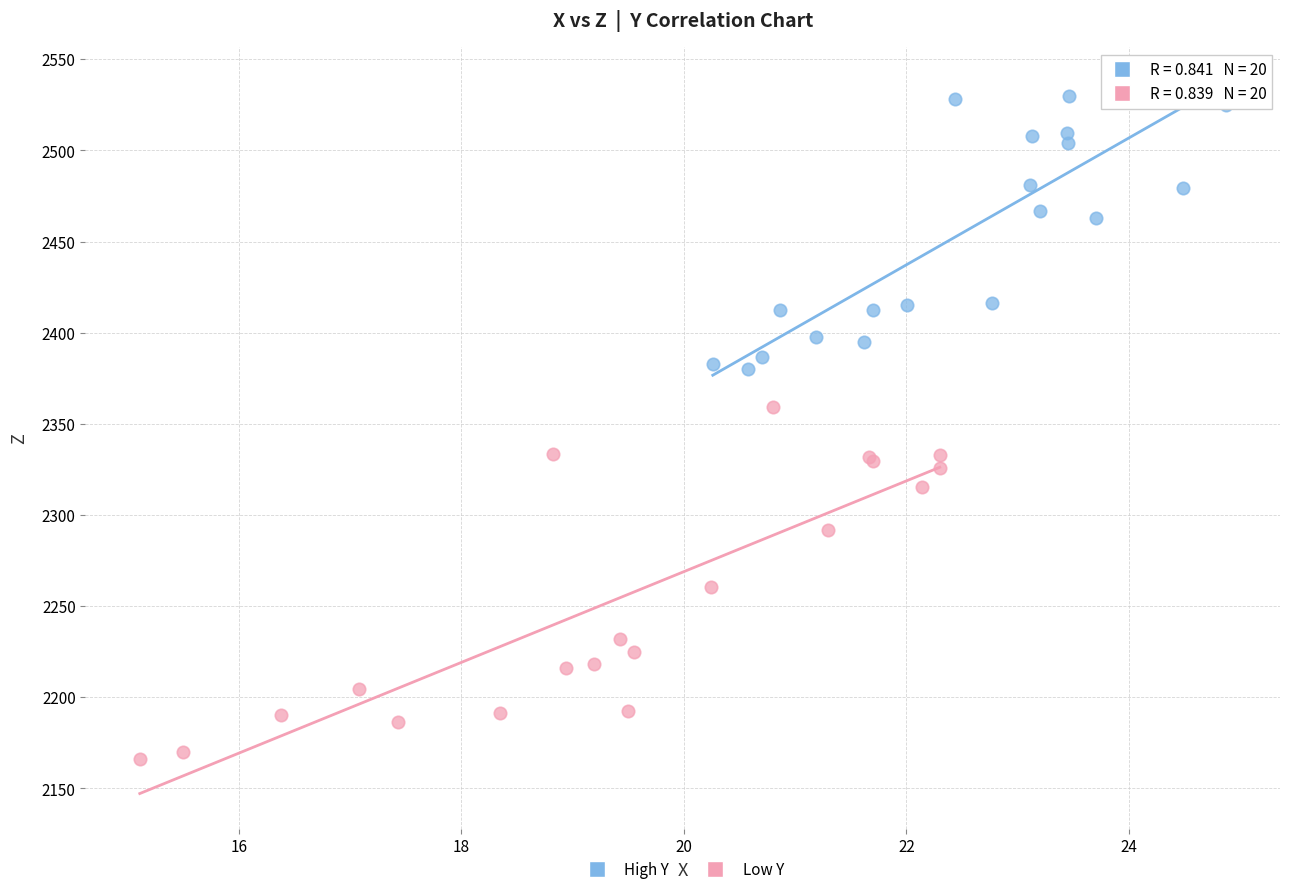

Which series contains the highest Y value?

High Y